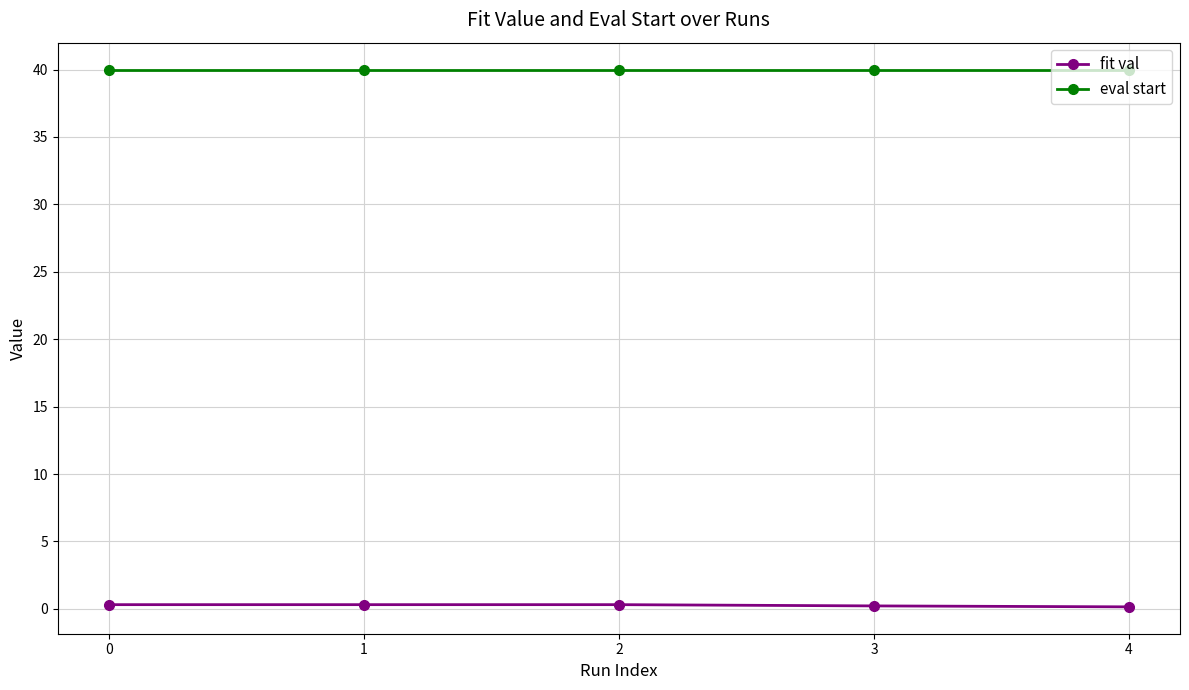

List the series in order of their peak value, highest first.

eval start, fit val